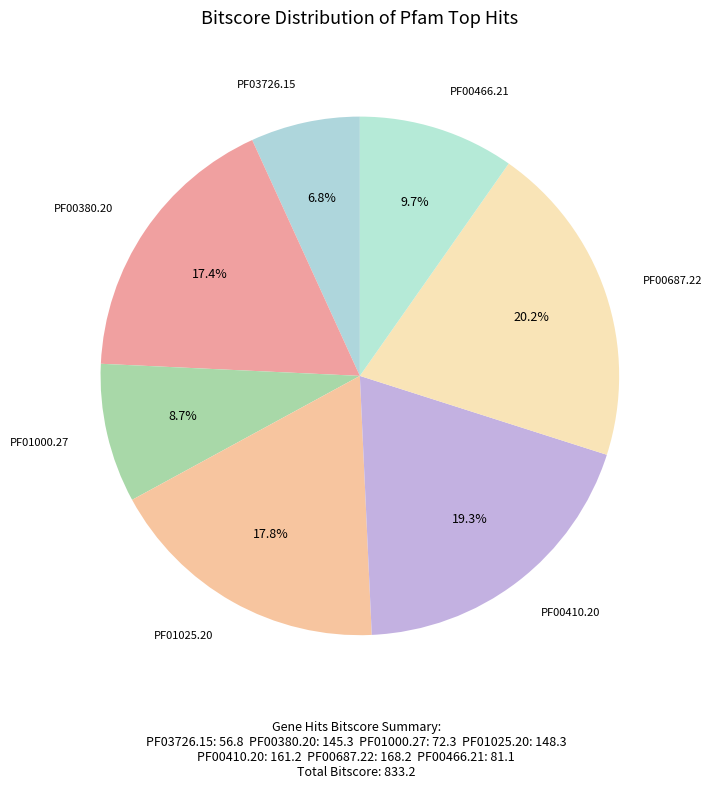

Does PF00410.20 account for over 50% of the chart?

No